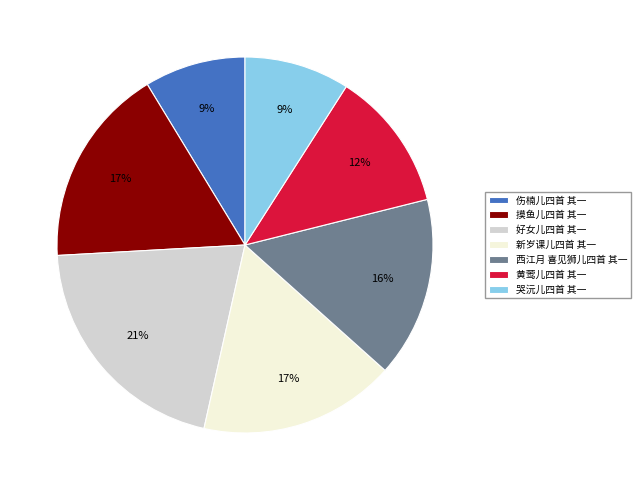

Does 摸鱼儿四首 其一 account for over 50% of the chart?

No